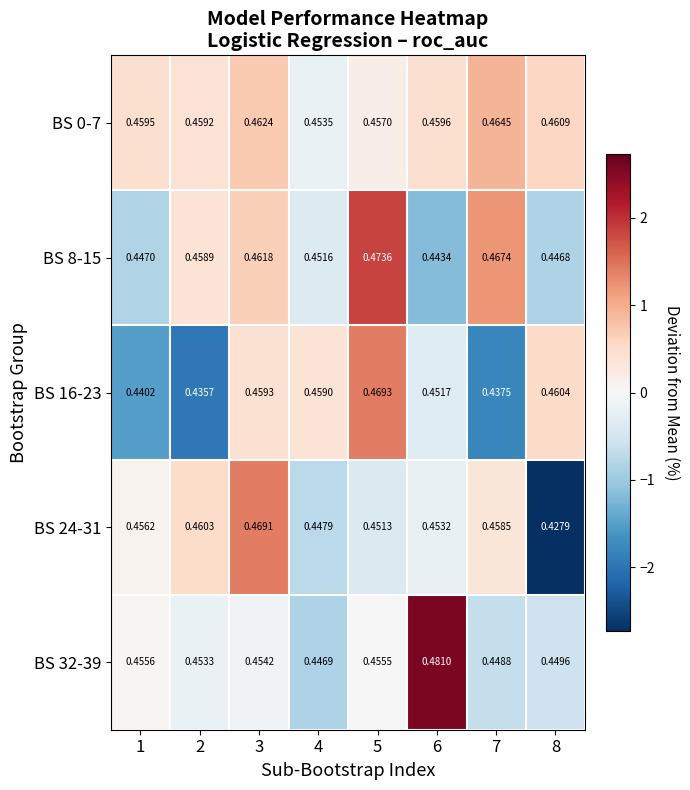

Count the number of categories in the chart.

8